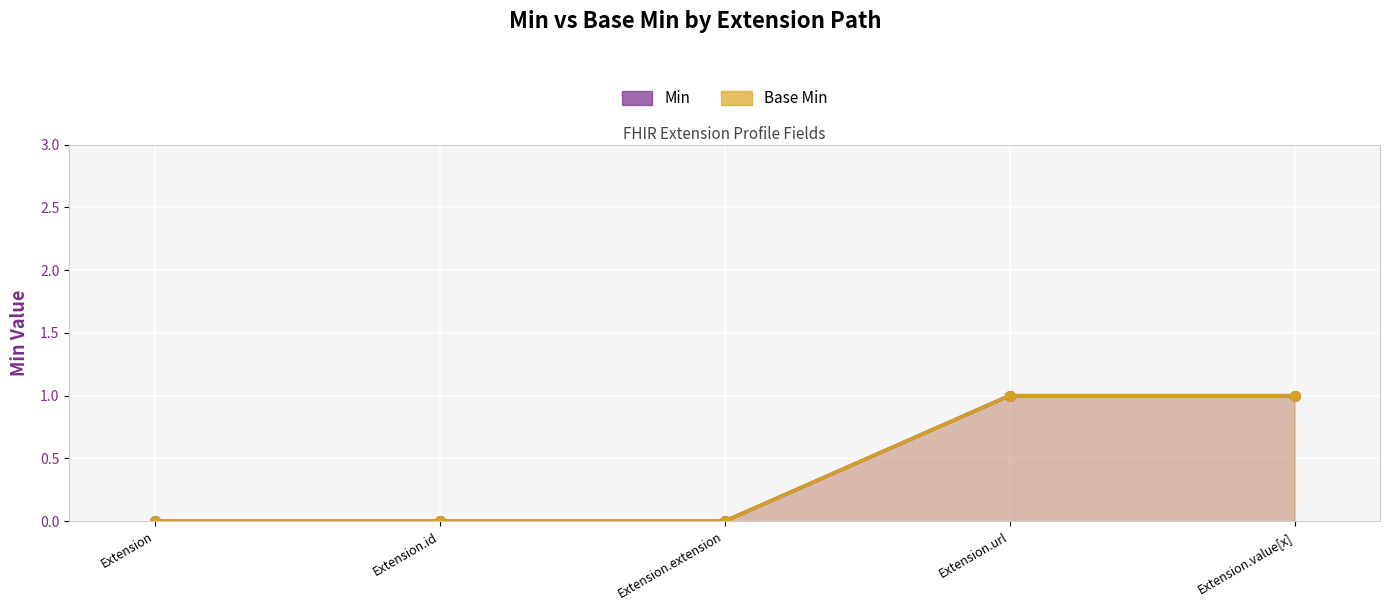

Which category has the lowest value in the Base Min series?

Extension